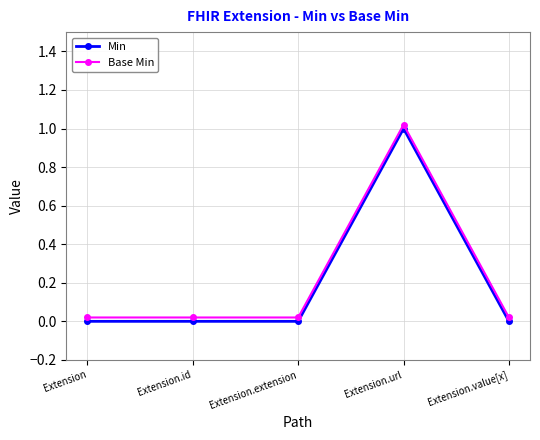

List the labels in order of Min value, smallest first.

Extension, Extension.id, Extension.extension, Extension.value[x], Extension.url